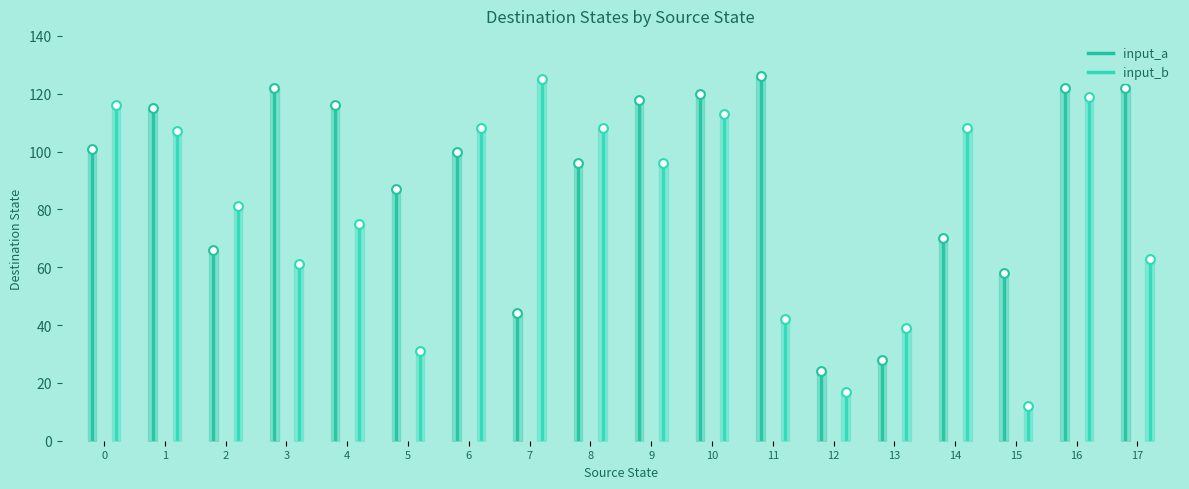

Which series has the largest Y range (max minus min)?

input_b